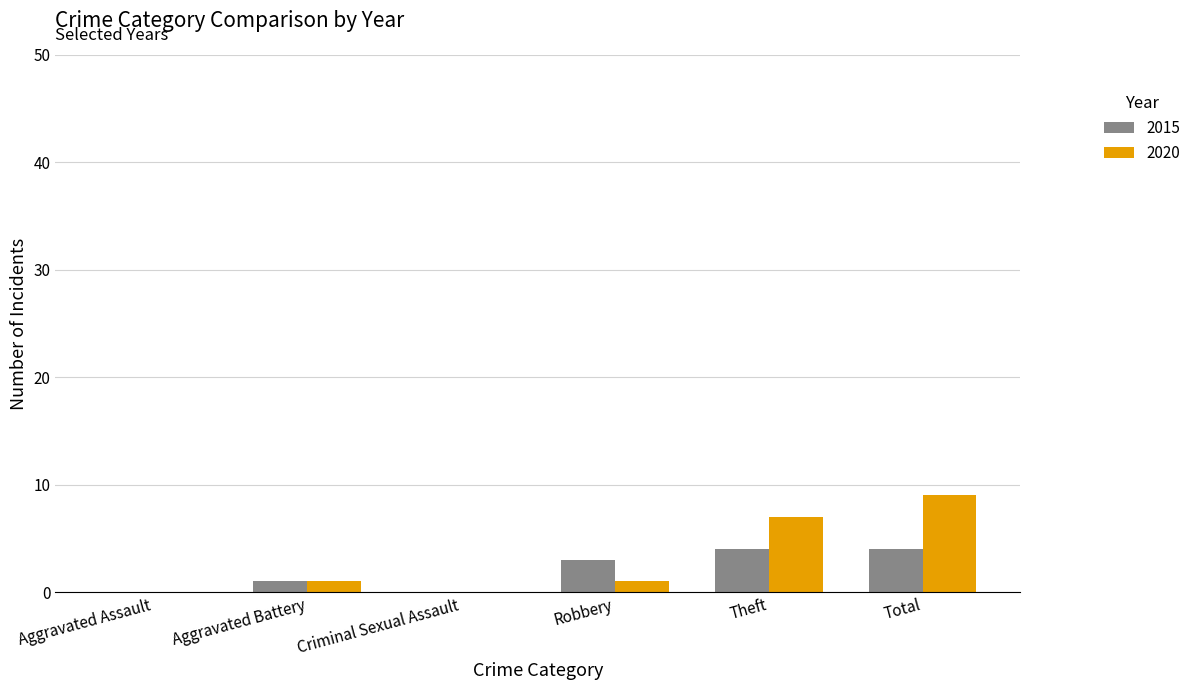

What are all the series names shown in the legend?

2015, 2020